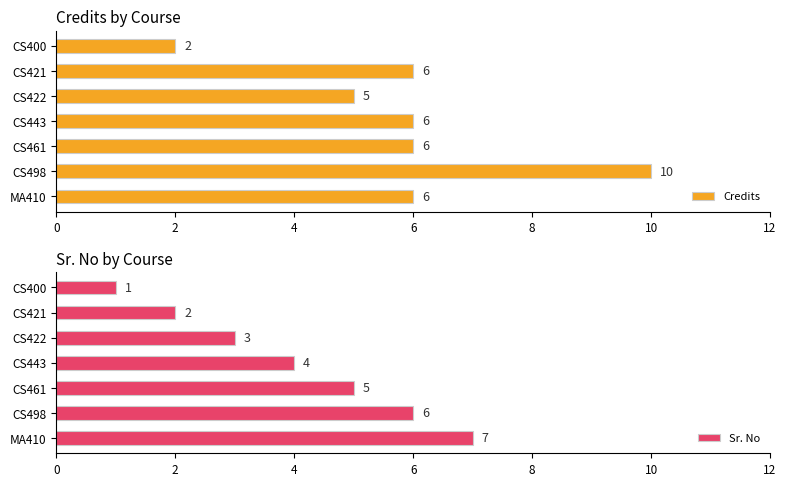

Count the Credits values in the range 5 to 6.

5